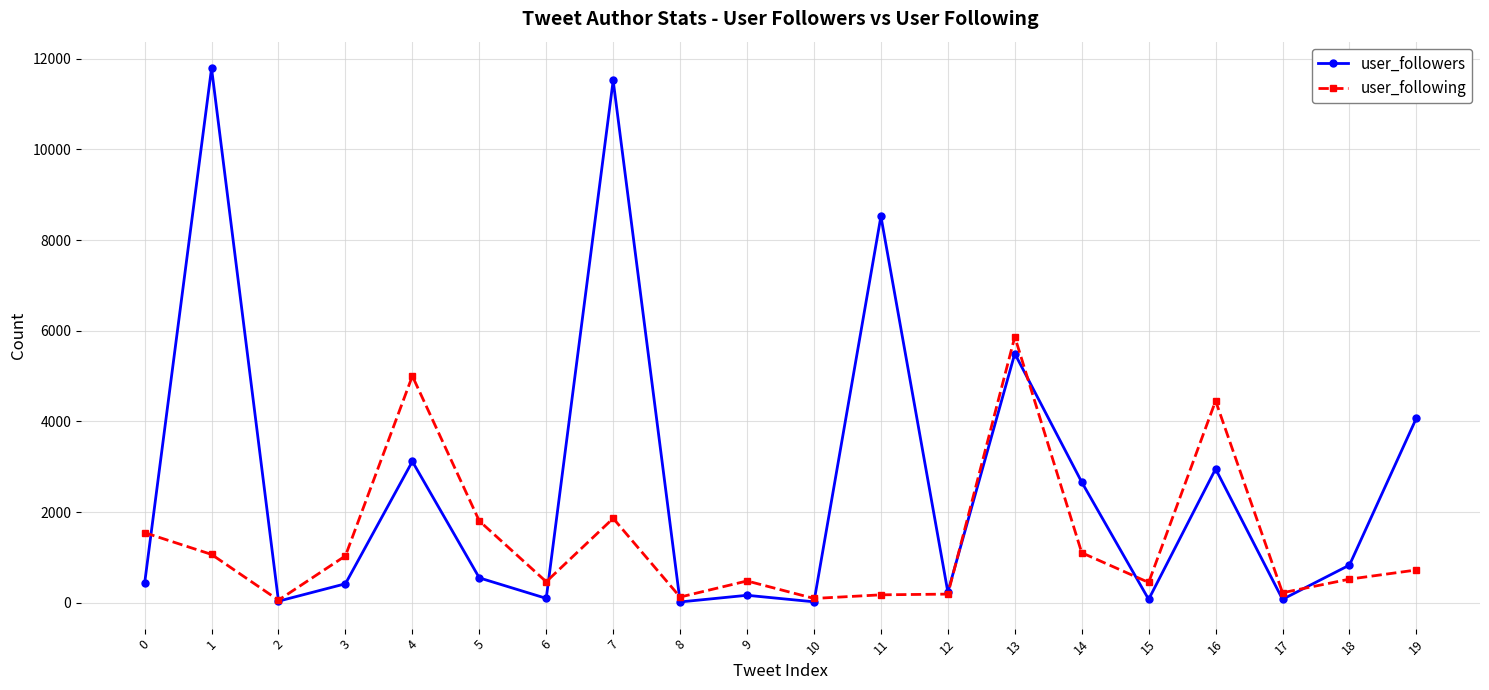

What is the value of the user_followers point at the 7th from the left?

98